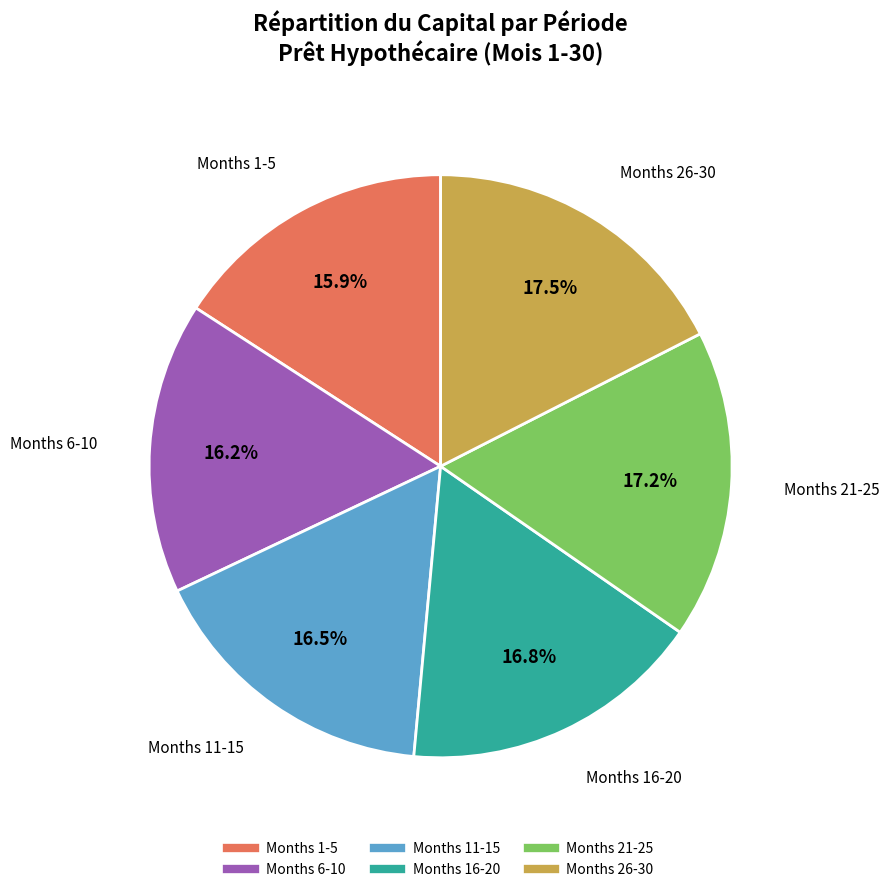

Is there any slice that represents more than half of the pie?

No